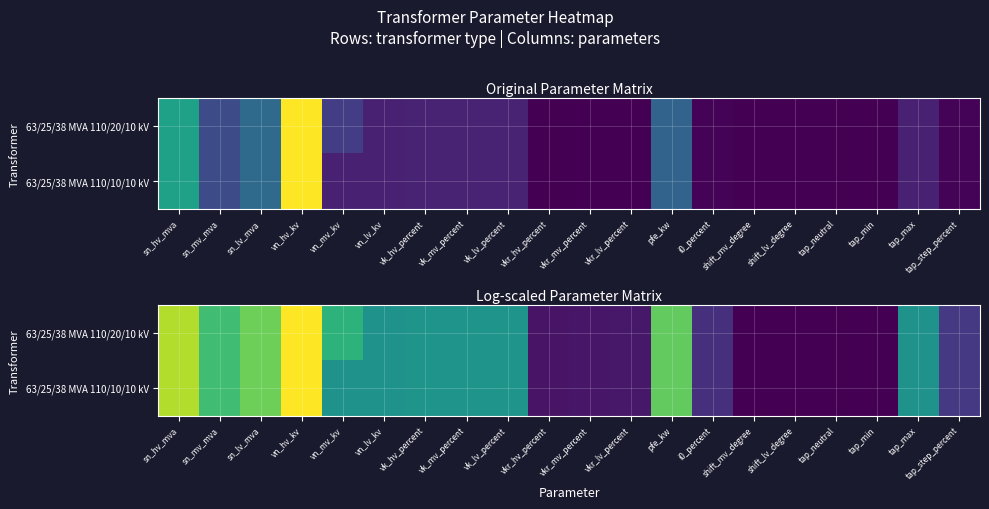

At tap_step_percent, list the series in order from smallest to largest.

63/25/38 MVA 110/20/10 kV, 63/25/38 MVA 110/10/10 kV